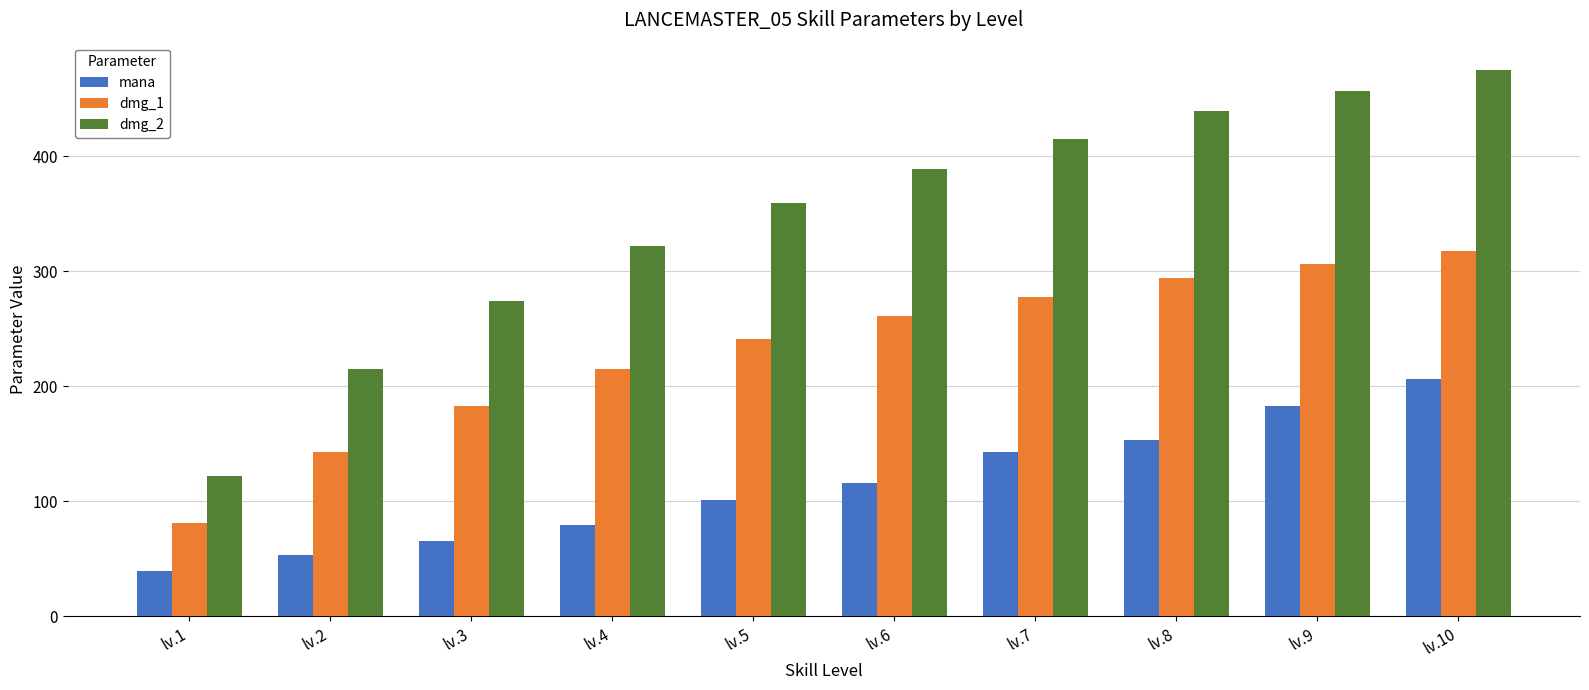

Reading right to left, list all the values displayed in this chart.

mana: 206	183	153	143	116	101	79	65	53	39
dmg_1: 318	306	294	278	261	241	215	183	143	81
dmg_2: 475	457	439	415	389	359	322	274	215	122